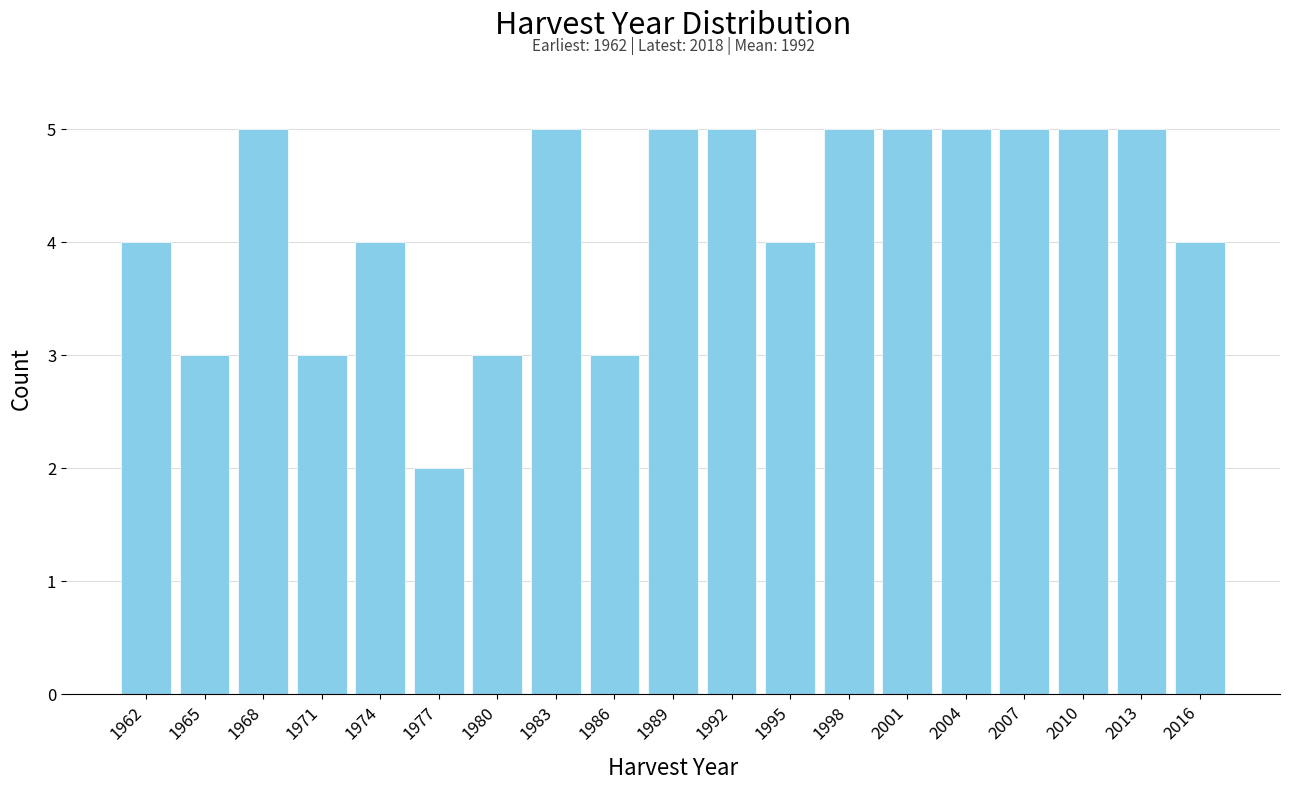

Reading left to right, extract all data points from this chart.

1962=4	1965=3	1968=5	1971=3	1974=4	1977=2	1980=3	1983=5	1986=3	1989=5	1992=5	1995=4	1998=5	2001=5	2004=5	2007=5	2010=5	2013=5	2016=4